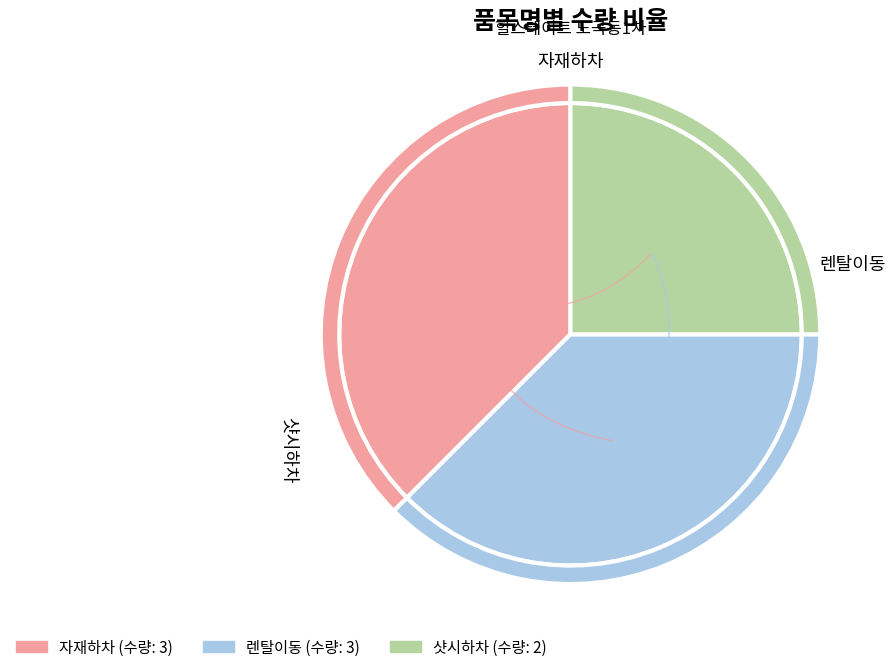

Does any single category account for the majority?

No